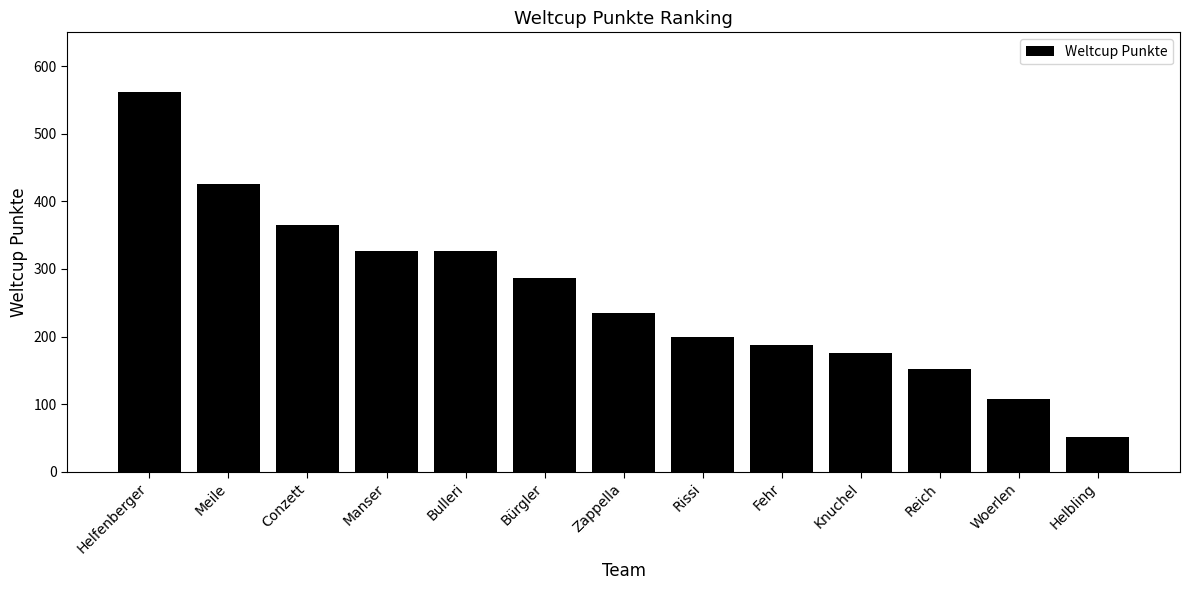

What is the ratio of the value at Bulleri to the value at Reich?

2.1